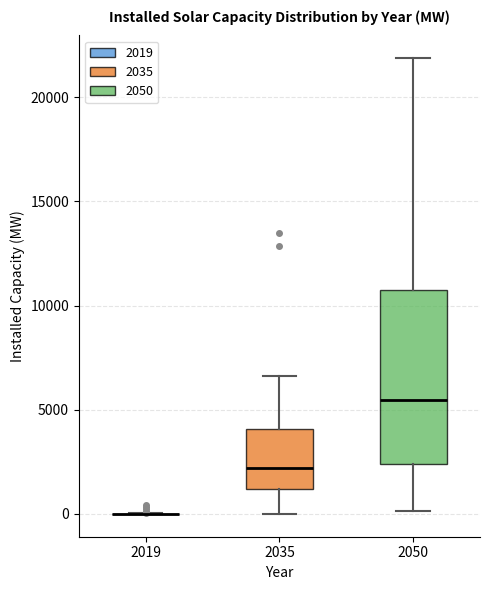

Reading left to right, read every box against the y-axis: the position of its median line, the range the box covers, and the ends of its whiskers. The values are not printed on the chart, so give them approximately, as read against the axis.

2019: box collapsed to a line at 0, whiskers 0 to 0
2035: median 2000, box 1000 to 4000, whiskers 0 to 6500
2050: median 5500, box 2500 to 10500, whiskers 0 to 22000